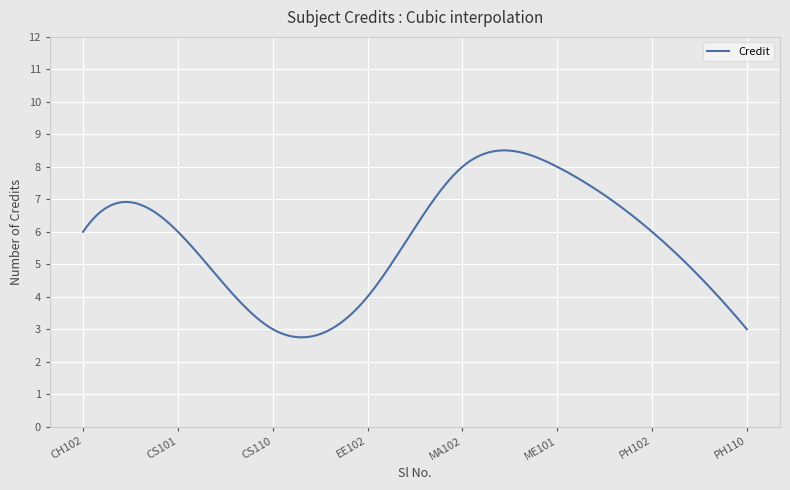

What is the sum of all values?

1719.6